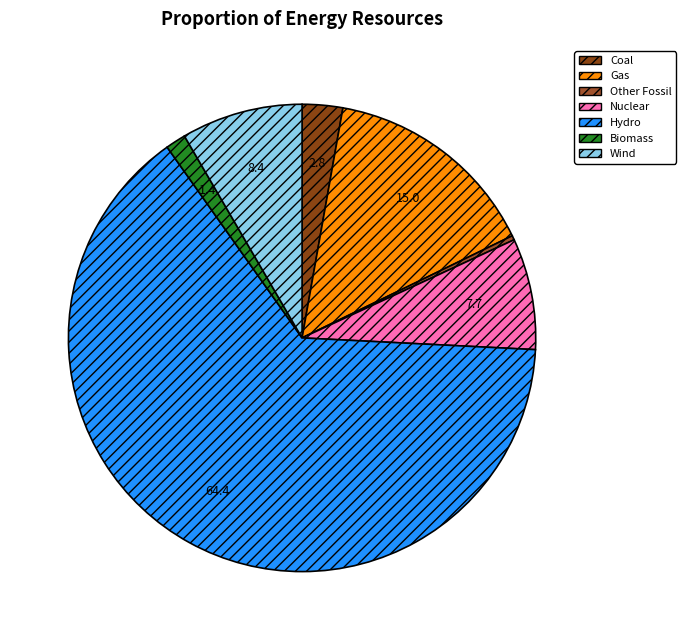

Count the number of slices in the pie.

7